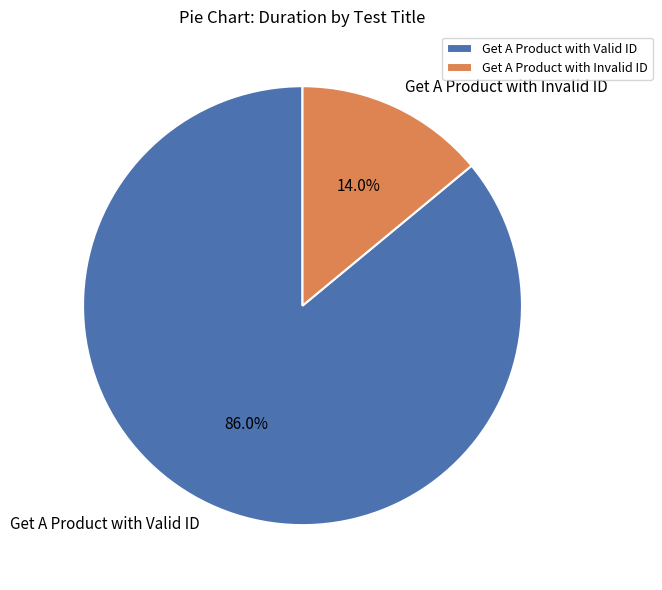

Is there any slice that represents more than half of the pie?

Yes